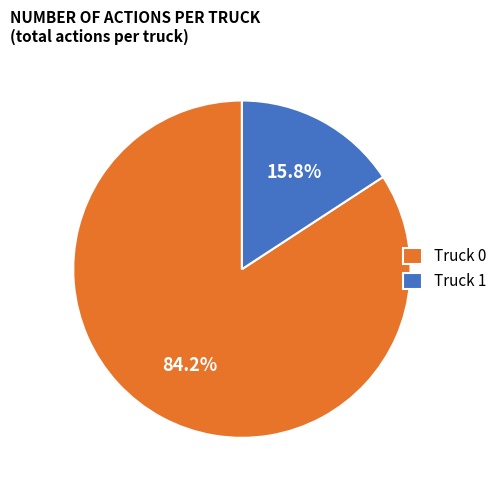

What is the ratio of the value at Truck 0 to the value at Truck 1?

5.3